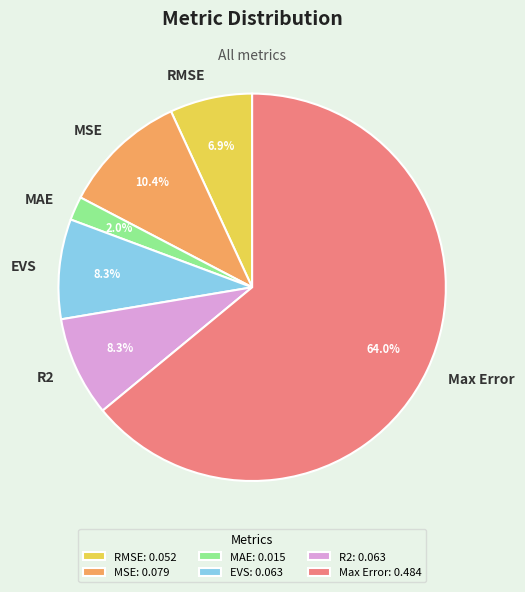

What is the largest slice in the pie chart?

Max Error